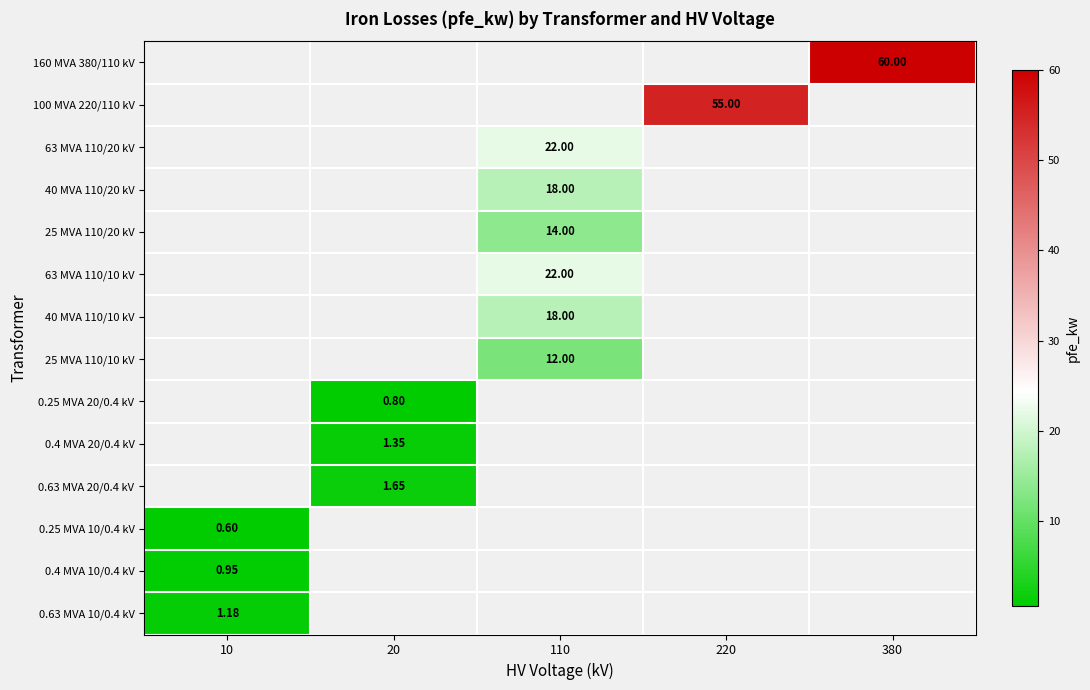

Is the value of 25 MVA 110/10 kV at 380 greater than the value of 0.63 MVA 20/0.4 kV at 20?

No